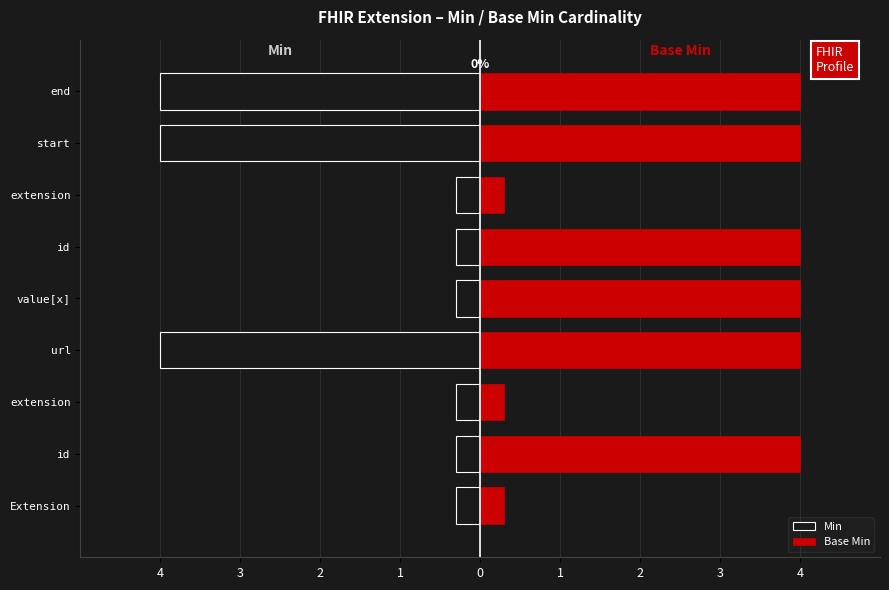

Rank the series by their maximum value, from highest to lowest.

Base Min, Min